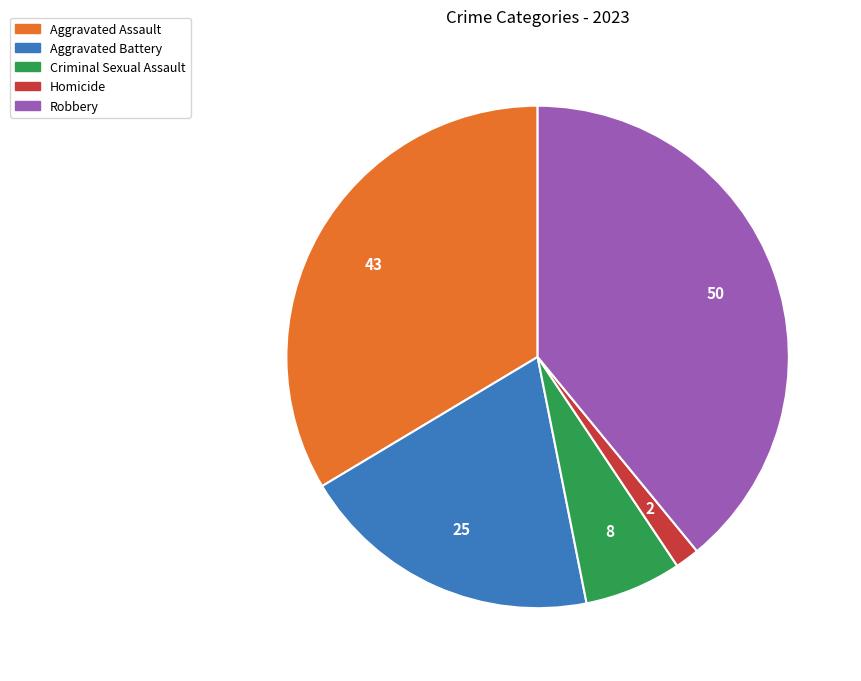

Rank the categories by value from lowest to highest.

Homicide, Criminal Sexual Assault, Aggravated Battery, Aggravated Assault, Robbery